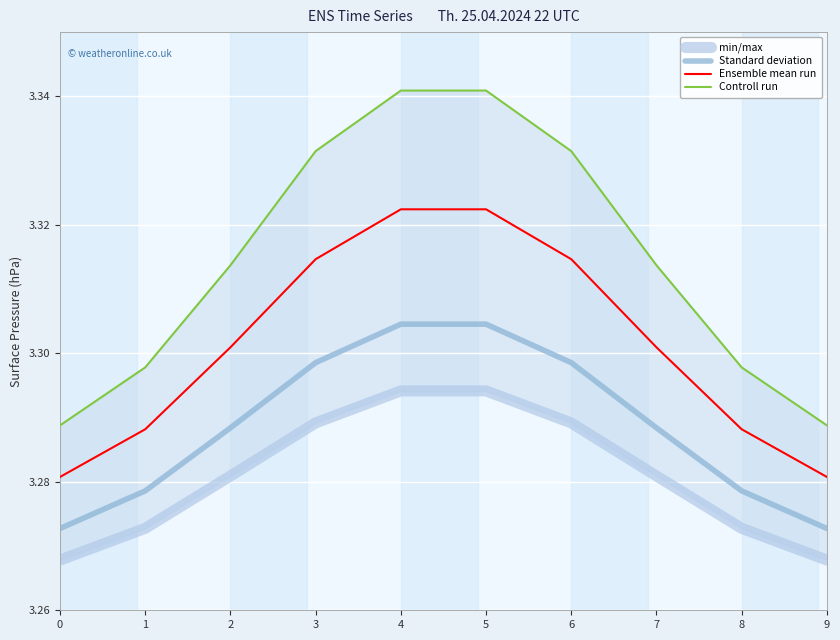

Rank the categories by min/max value from lowest to highest.

0, 9, 1, 8, 2, 7, 3, 6, 4, 5